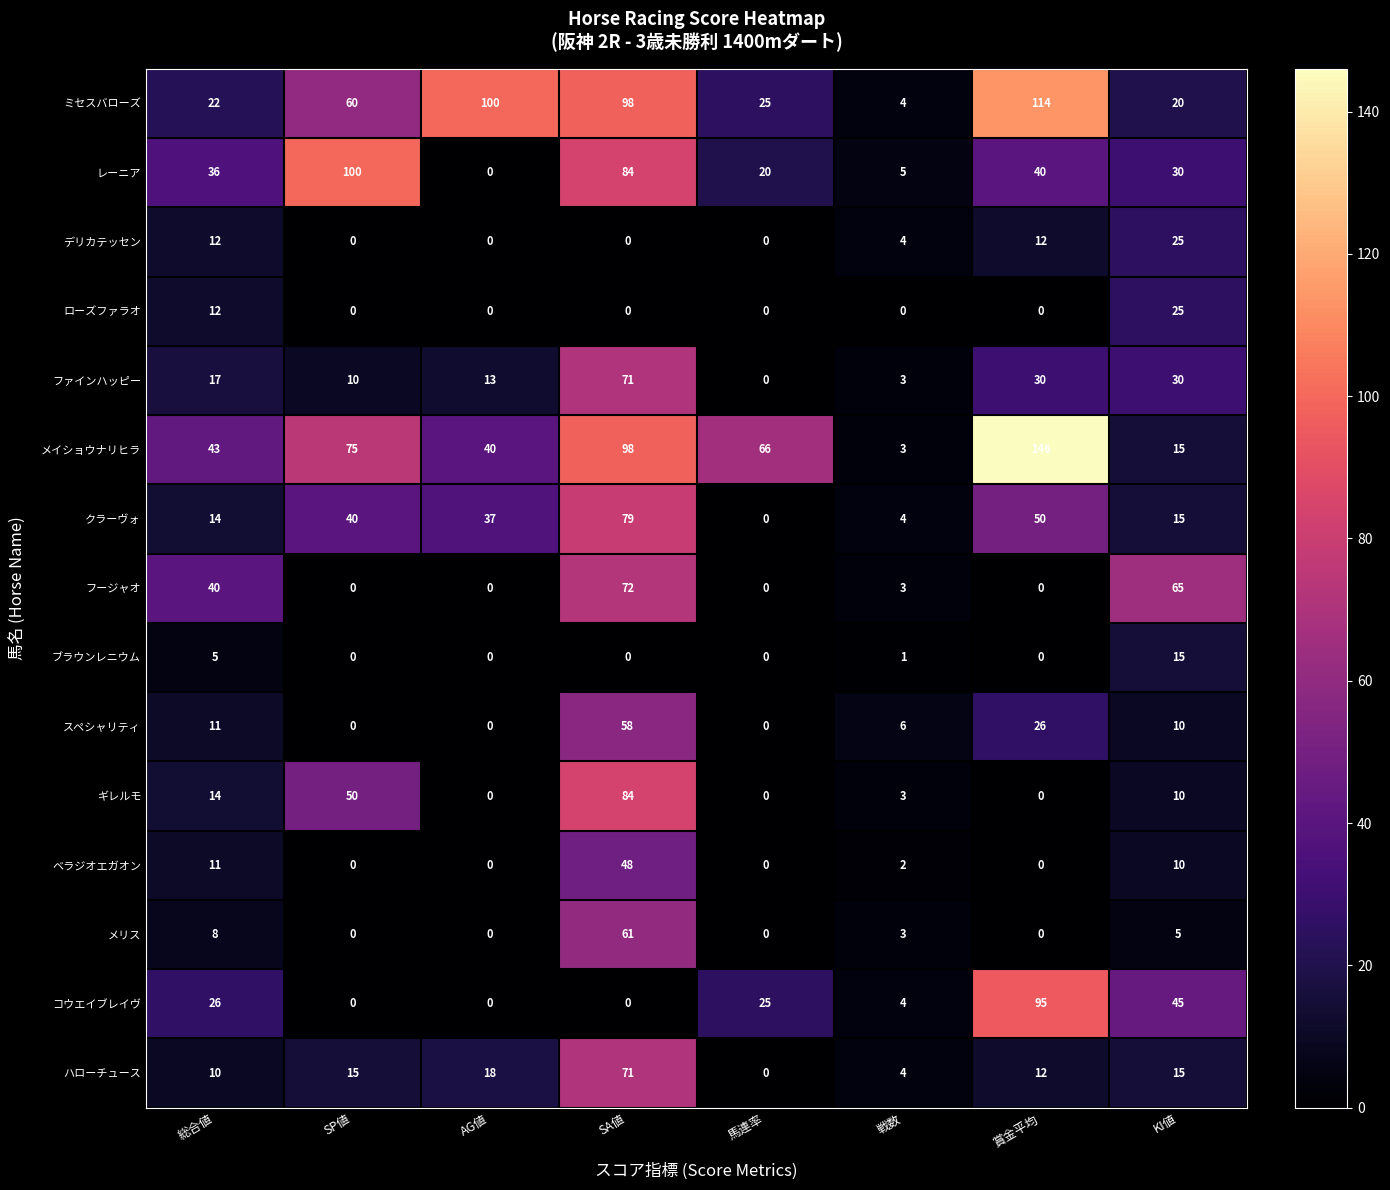

Which series has the largest total across all categories?

メイショウナリヒラ